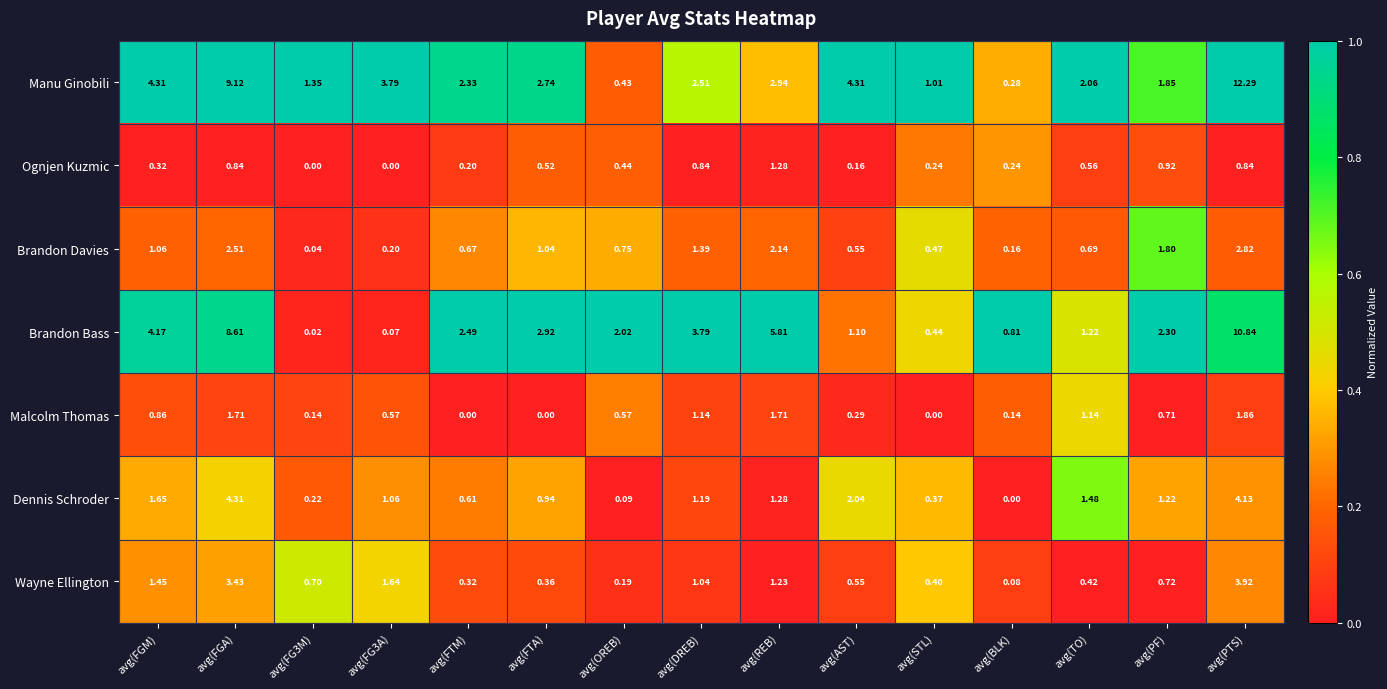

Is the value of Wayne Ellington at avg(DREB) greater than the value of Ognjen Kuzmic at avg(TO)?

Yes